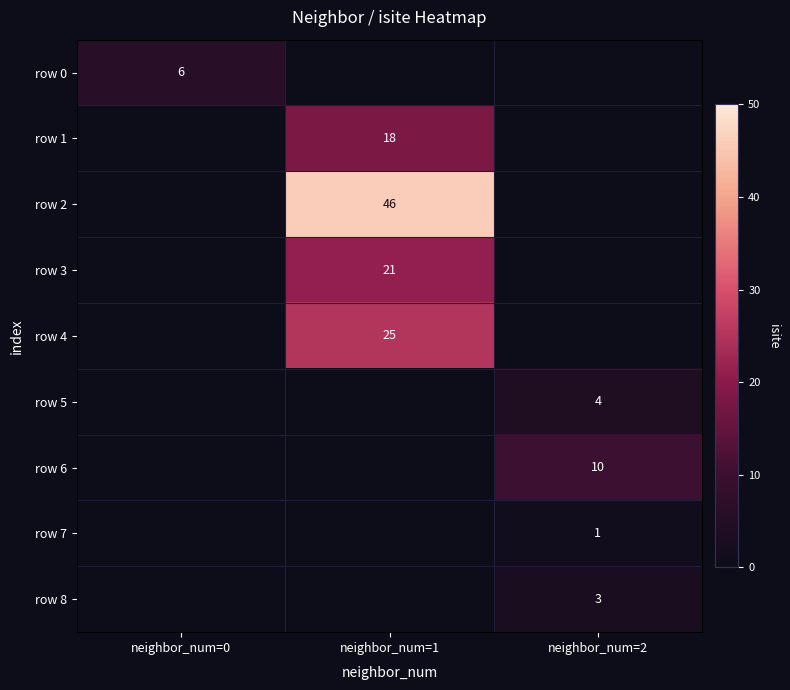

The value of row 8 at neighbor_num=2 is 5. True or false?

False